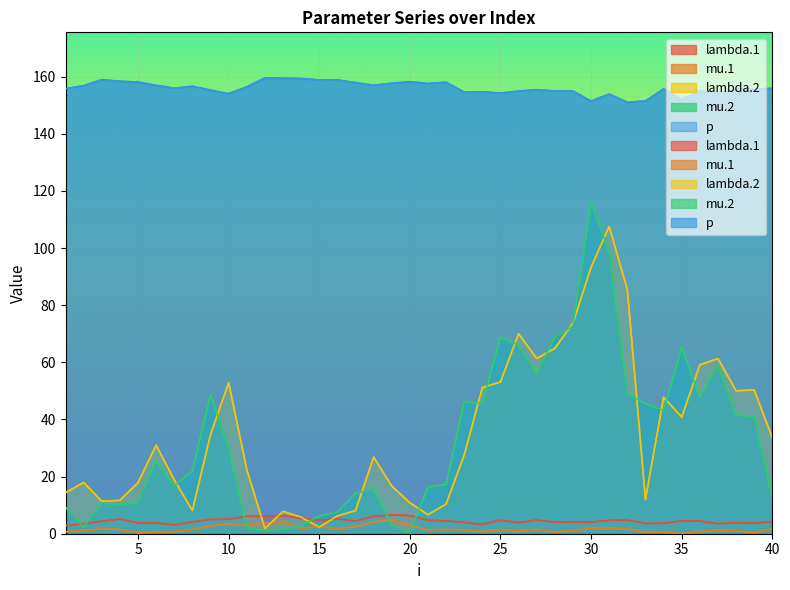

What is the spread (max minus min) of values at 18?

152.8